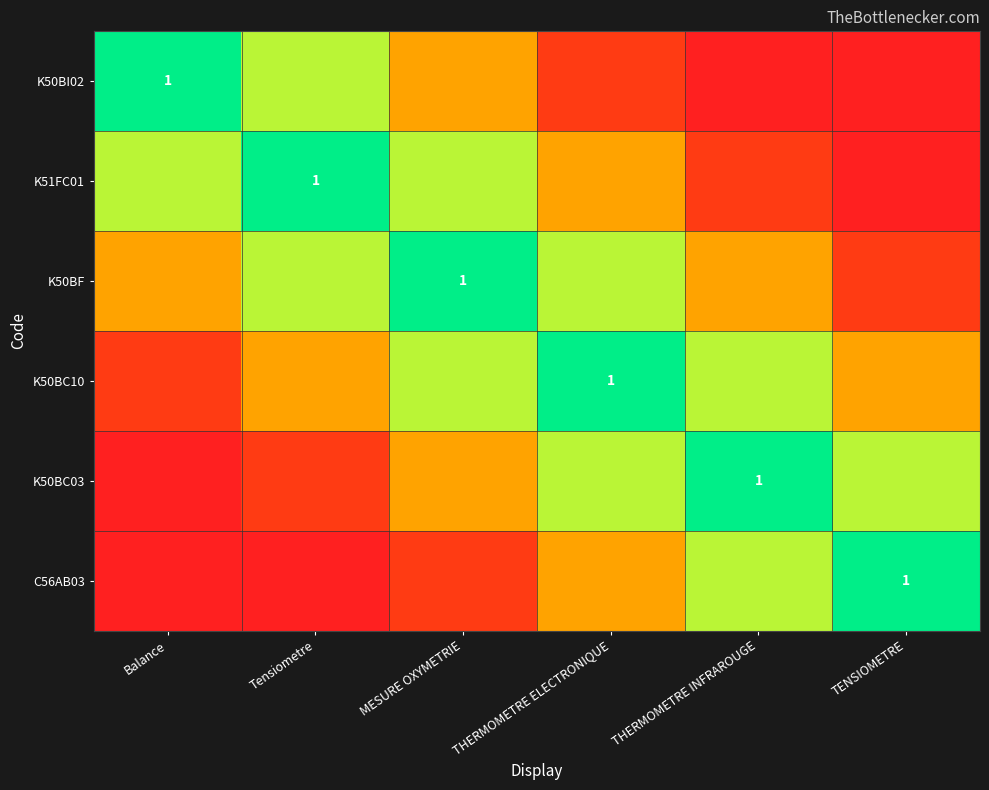

Is the value of K50BI02 at MESURE OXYMETRIE greater than the value of K50BC10 at THERMOMETRE ELECTRONIQUE?

No